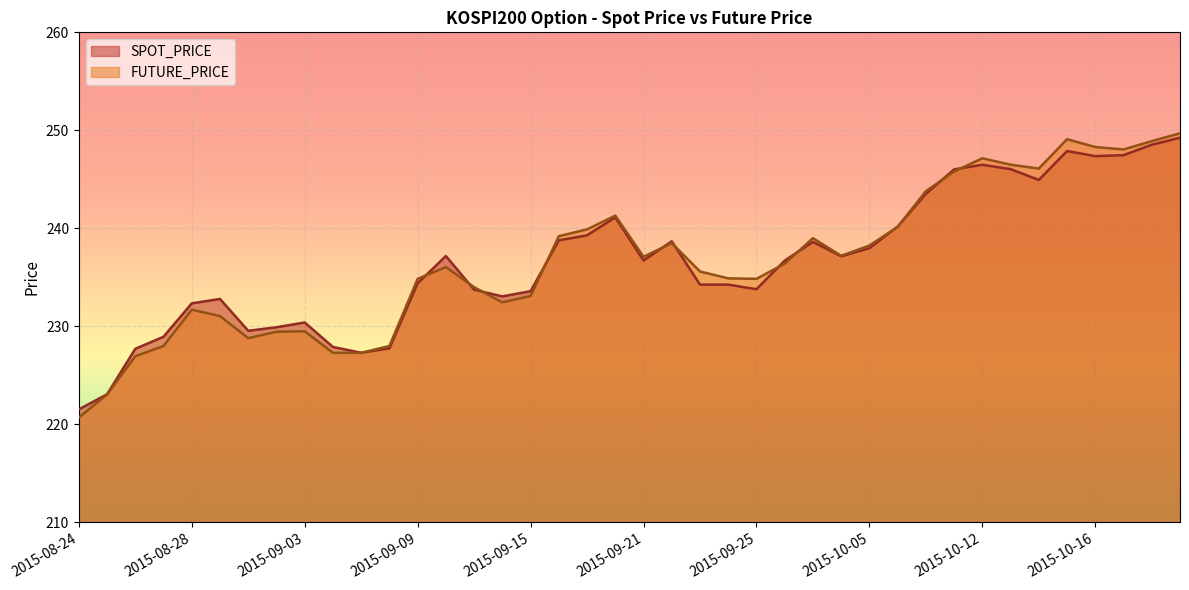

Rank the series at 2015-10-06 from highest to lowest value.

SPOT_PRICE, FUTURE_PRICE